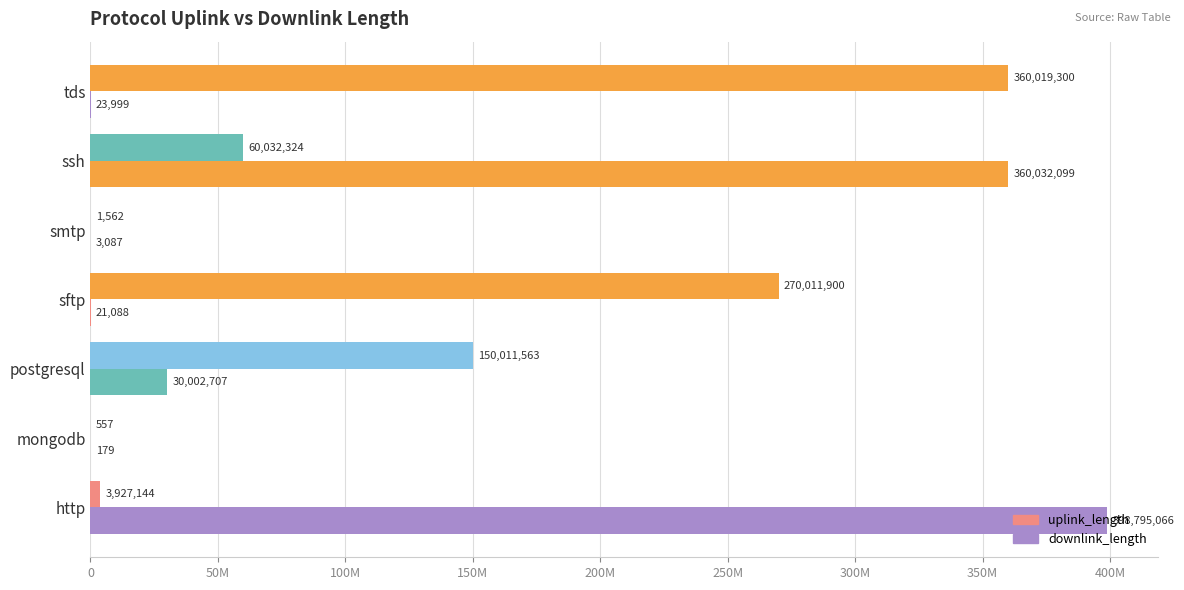

What is the minimum value shown in the chart?

179